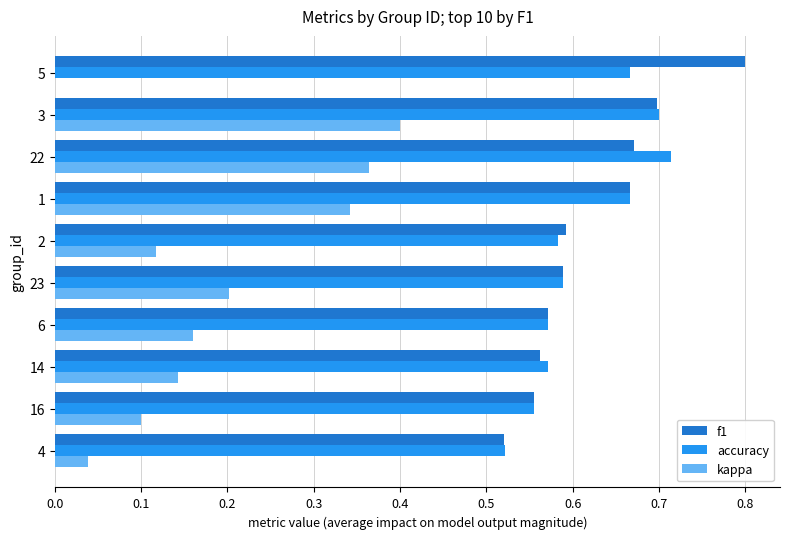

What is the total value across all series at 1?

1.7